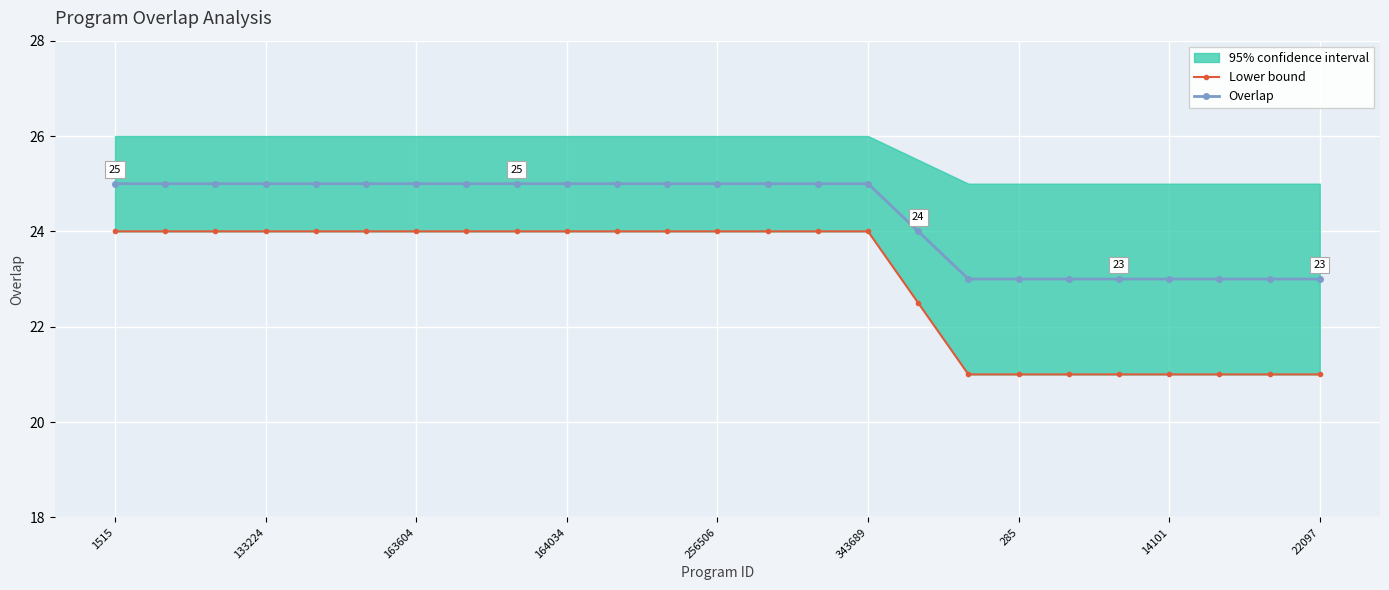

Between 19 and 23, which series saw the biggest shift?

Lower bound